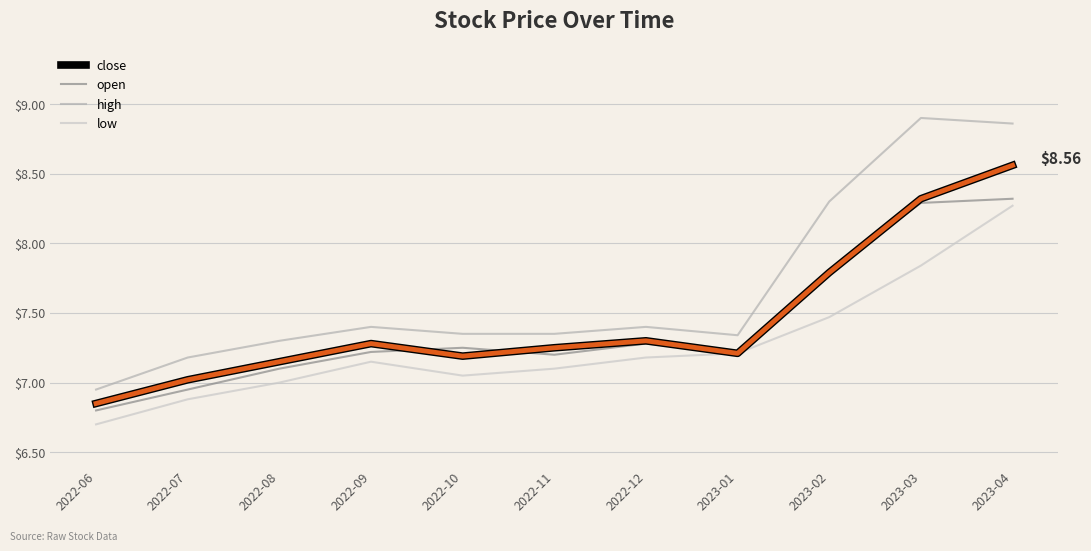

True or false: high and close intersect in this chart.

False